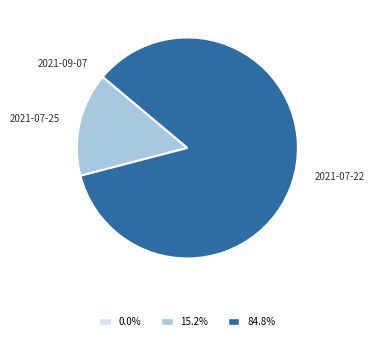

Does any single category account for the majority?

Yes